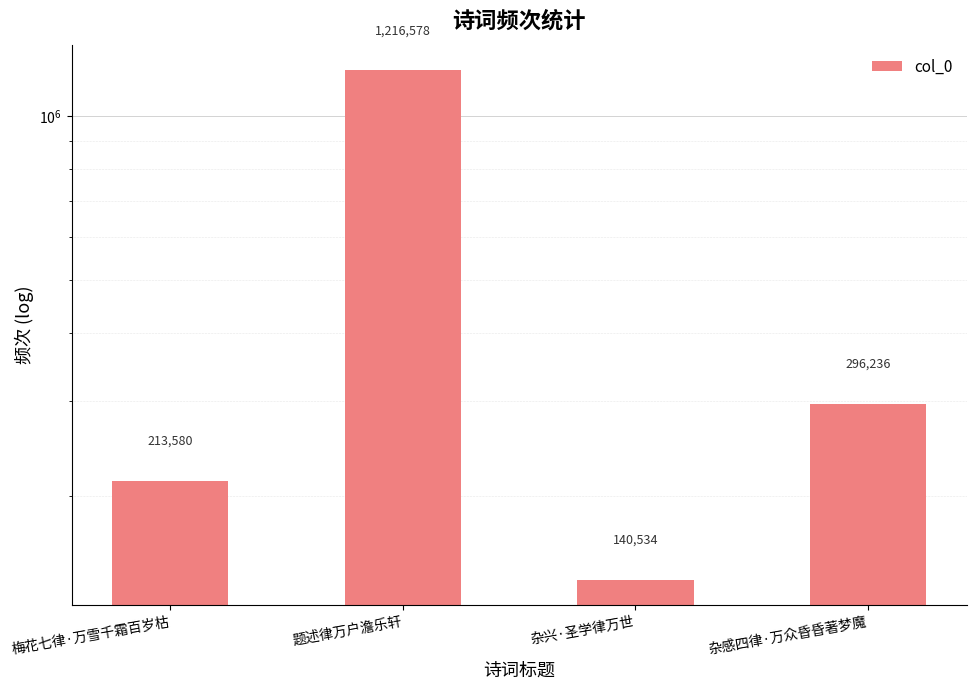

Rank the categories by value from highest to lowest.

题述律万户澹乐轩, 杂感四律·万众昏昏著梦魔, 梅花七律·万雪千霜百岁枯, 杂兴·圣学律万世